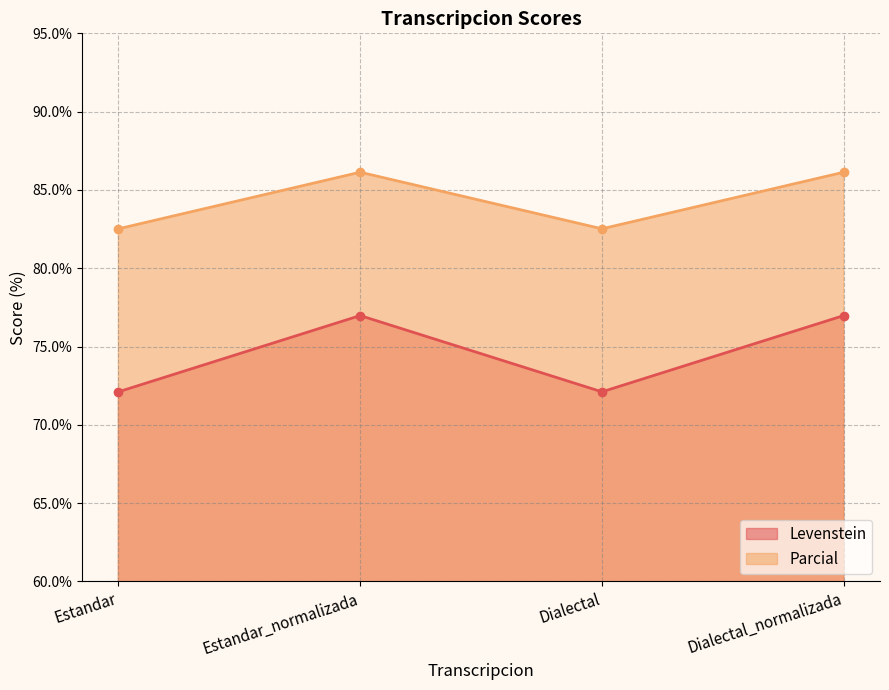

At which category is the sum across all series the highest?

Estandar_normalizada